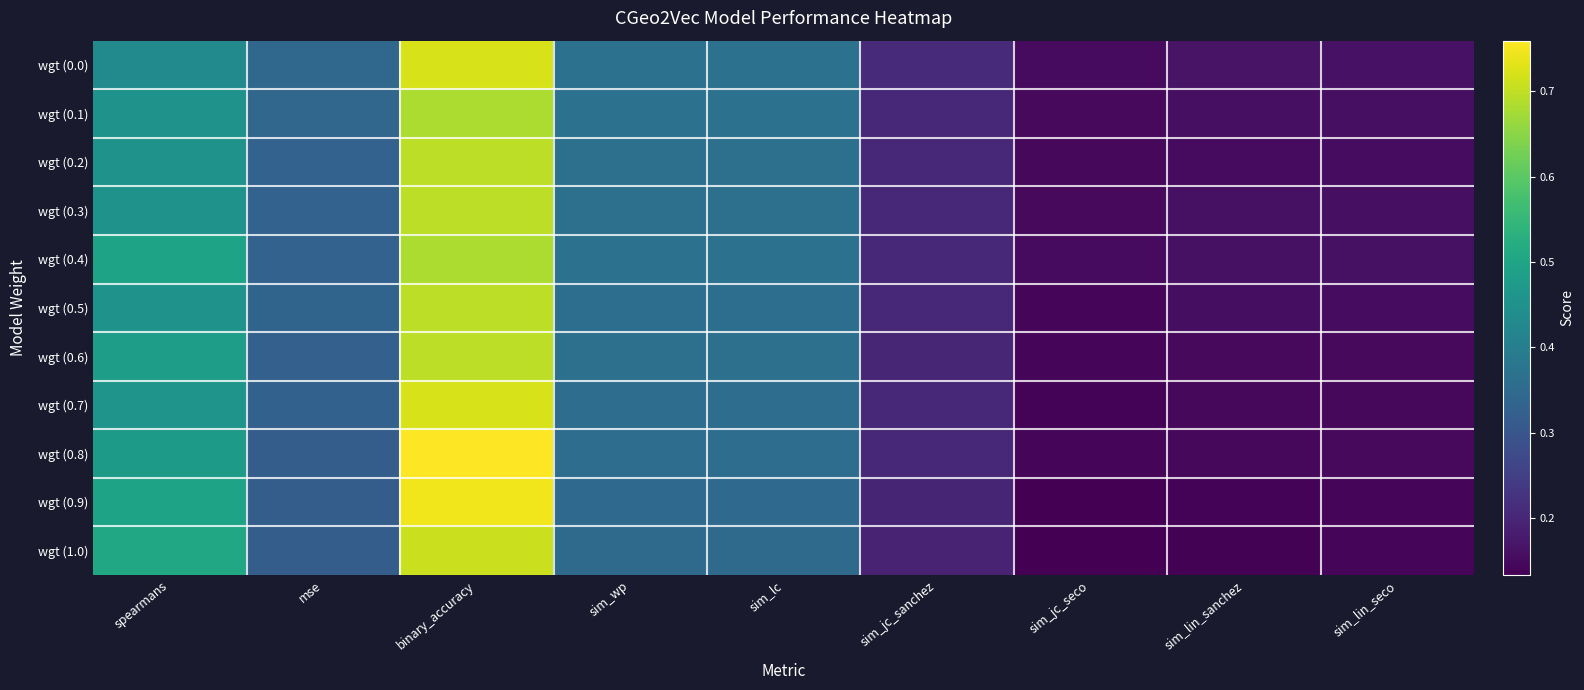

At spearmans, list the series in order from smallest to largest.

wgt (0.0), wgt (0.3), wgt (0.2), wgt (0.1), wgt (0.5), wgt (0.7), wgt (0.8), wgt (0.6), wgt (0.4), wgt (0.9), wgt (1.0)